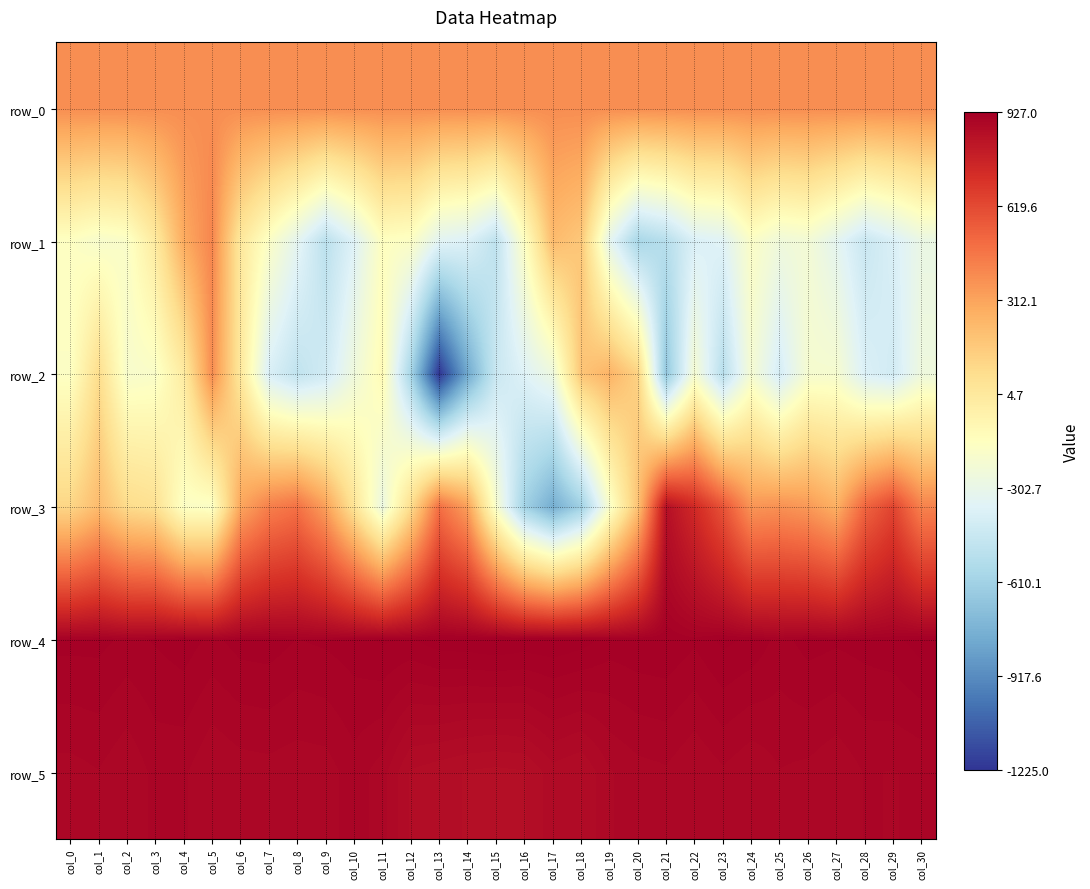

Reading right to left, extract all data points from this chart.

row_0: 386.3	386.2	386.2	386.2	386.1	386.1	386.0	386.0	385.9	385.9	385.8	385.8	385.7	385.7	385.6	385.6	385.5	385.5	385.5	385.4	385.3	385.3	385.3	385.2	385.1	385.1	385.1	385.0	385.0	384.9	384.9
row_1: -290.0	-386.0	-454.0	-333.0	-234.0	-255.0	-178.0	-358.0	-383.0	-526.0	-584.0	-324.0	169.0	220.0	-165.0	-496.0	-377.0	-345.0	-170.0	-154.0	-366.0	-509.0	-330.0	-174.0	8.0	412.0	283.0	-8.0	-182.0	-199.0	-160.0
row_2: -263.0	-419.0	-381.0	-210.0	-212.0	-406.0	-219.0	-522.0	-219.0	-667.0	125.0	253.0	181.0	-273.0	-366.0	-452.0	-807.0	-1225.0	-591.0	-114.0	-260.0	-425.0	-487.0	-388.0	10.0	388.0	-17.0	-185.0	-199.0	74.0	-167.0
row_3: 422.0	634.0	522.0	266.0	347.0	375.0	360.0	584.0	738.0	851.0	191.0	-197.0	-620.0	-786.0	-610.0	-198.0	325.0	488.0	73.0	-283.0	34.0	324.0	479.0	432.0	303.0	-175.0	-173.0	52.0	80.0	219.0	106.0
row_4: 923.0	916.0	914.0	912.0	914.0	907.0	917.0	921.0	912.0	918.0	917.0	915.0	923.0	926.0	925.0	927.0	925.0	924.0	918.0	920.0	915.0	912.0	910.0	915.0	914.0	908.0	915.0	911.0	908.0	913.0	913.0
row_5: 895.0	893.0	894.0	886.0	891.0	893.0	886.0	892.0	885.0	892.0	890.0	884.0	868.0	873.0	859.0	857.0	859.0	863.0	867.0	889.0	898.0	889.0	888.0	890.0	889.0	885.0	895.0	896.0	886.0	893.0	890.0